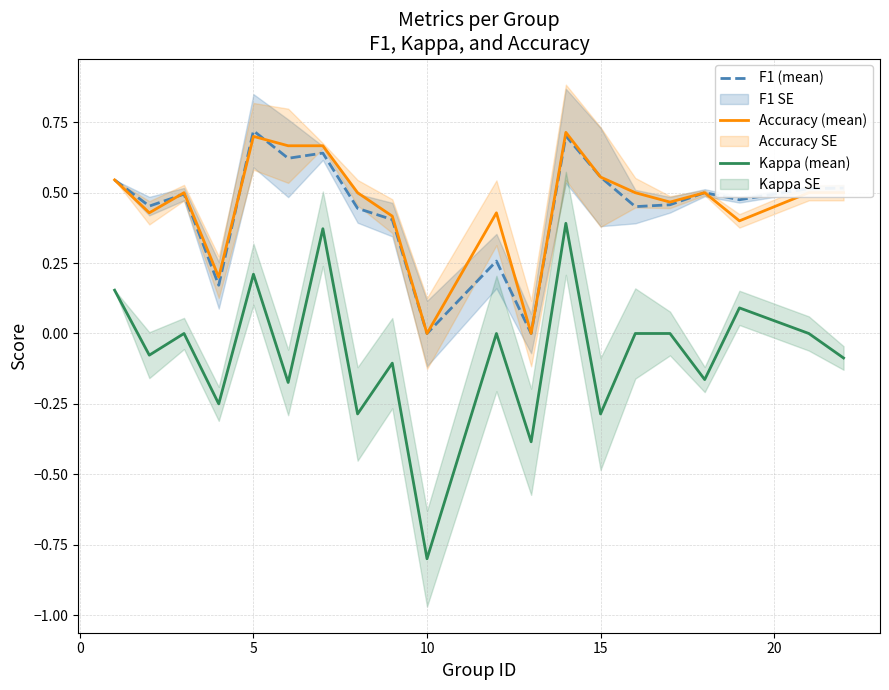

How many distinct data groups are displayed?

3